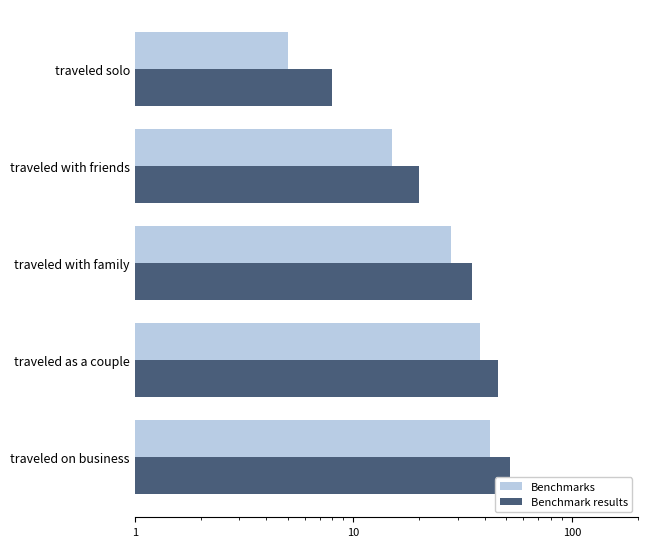

How many series are shown in this chart?

2